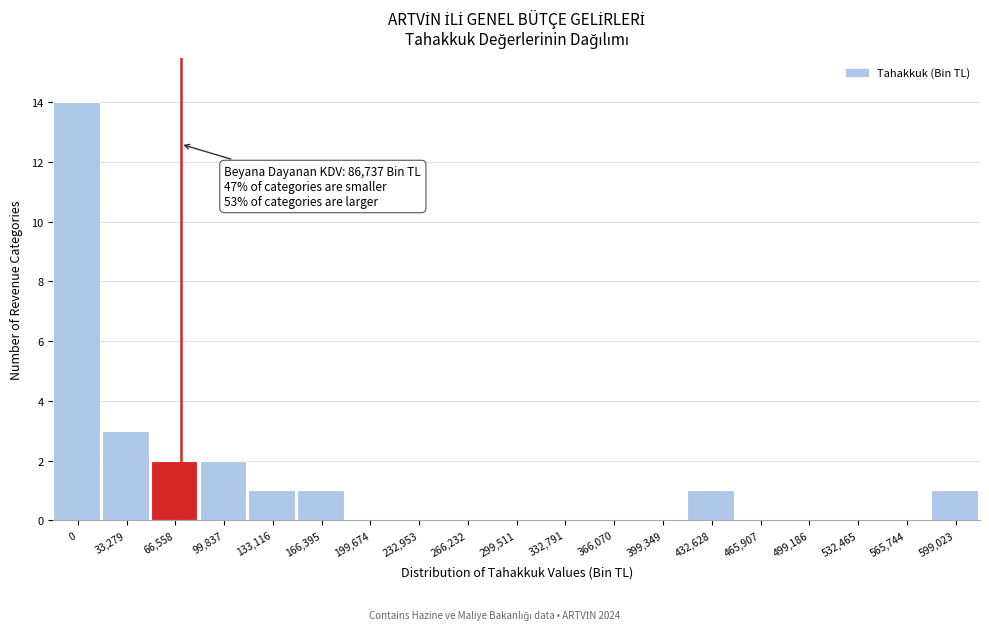

Reading left to right, extract all data points from this chart.

0=14	33,279=3	66,558=2	99,837=2	133,116=1	166,395=1	199,674=0	232,953=0	266,232=0	299,511=0	332,791=0	366,070=0	399,349=0	432,628=1	465,907=0	499,186=0	532,465=0	565,744=0	599,023=1